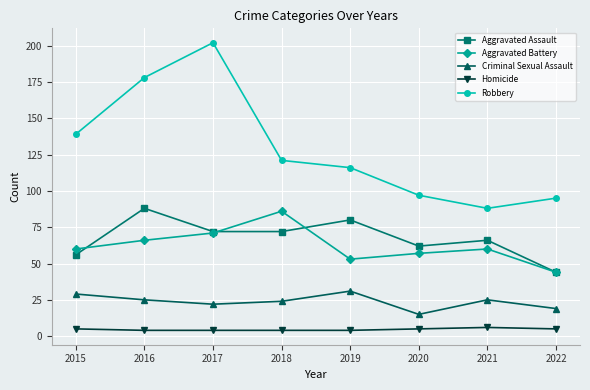

Which label corresponds to the largest value in the chart?

2017